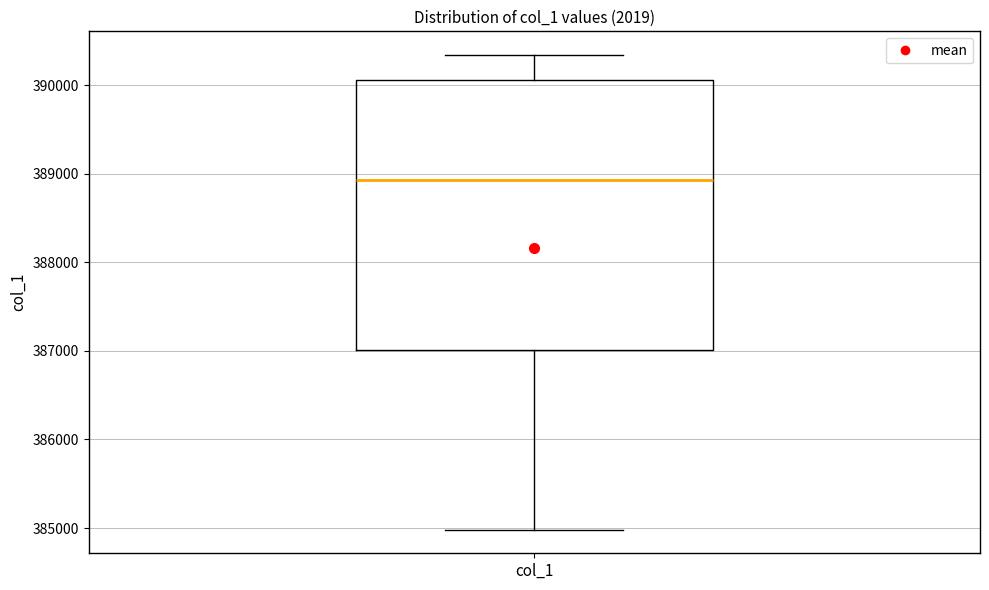

Read this box plot against the y-axis: the position of the median line, the range covered by the box, and the ends of both whiskers. The values are not printed on the chart, so give them approximately, as read against the axis.

median 388900, box 387000 to 390100, whiskers 385000 to 390300